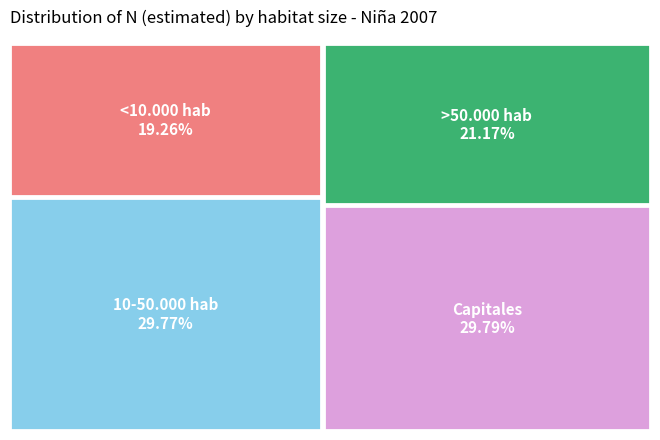

To the nearest percent, what portion does >50.000 hab represent?

21%